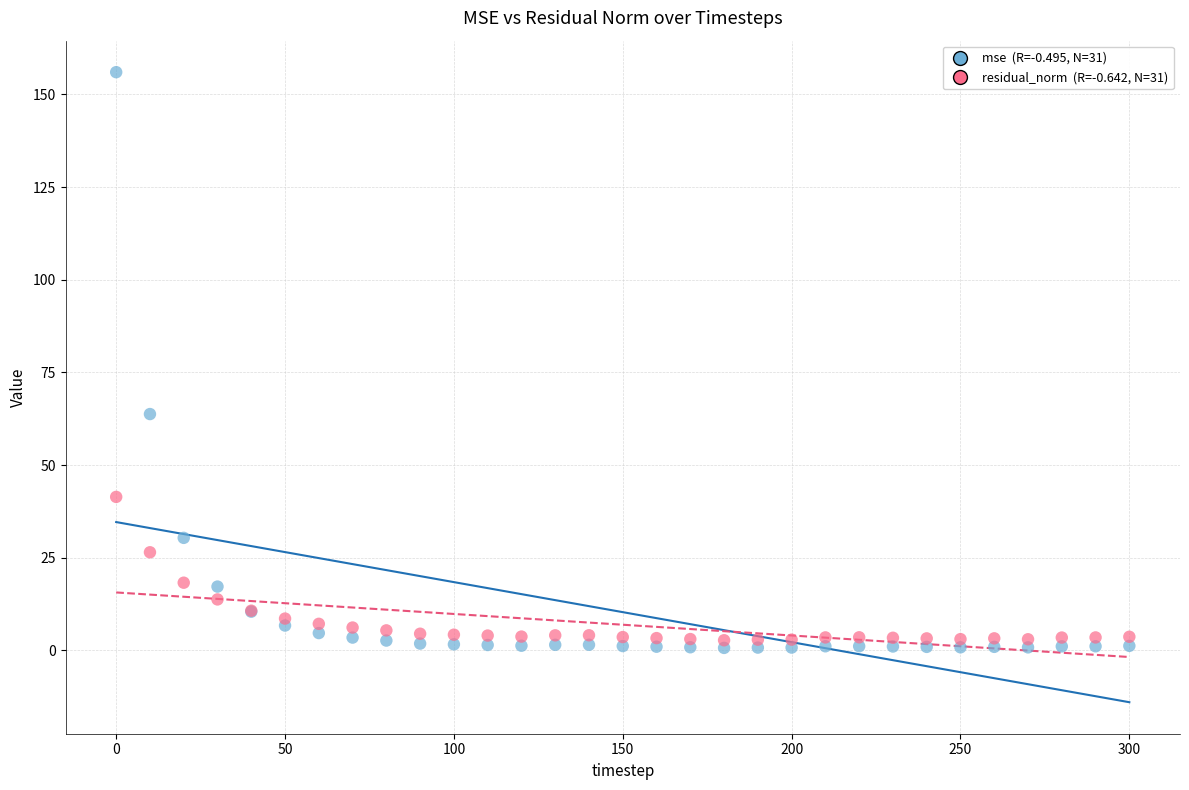

Across all series, what Y value is closest to 78?

63.8